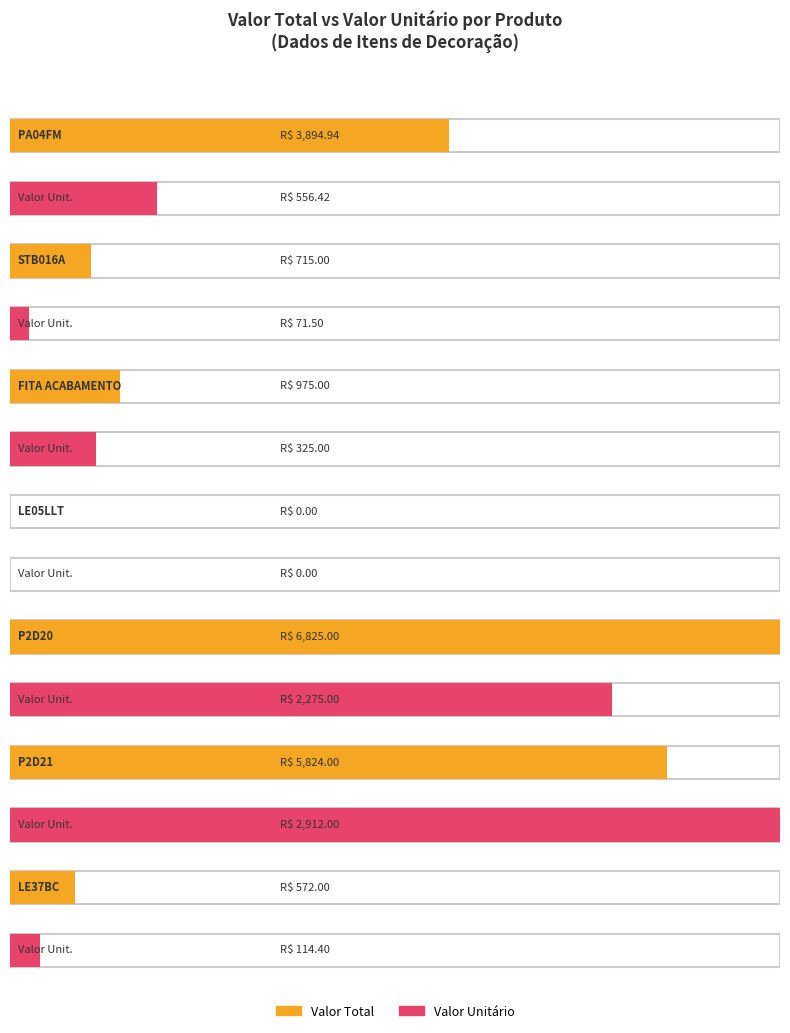

Reading left to right, extract all data points from this chart.

Valor Total: PA04FM=3894.9	STB016A=715.0	FITA ACABAMENTO=975.0	LE05LLT=0.0	P2D20=6825.0	P2D21=5824.0	LE37BC=572.0
ValorUnit: PA04FM=556.4	STB016A=71.5	FITA ACABAMENTO=325.0	LE05LLT=0.0	P2D20=2275.0	P2D21=2912.0	LE37BC=114.4